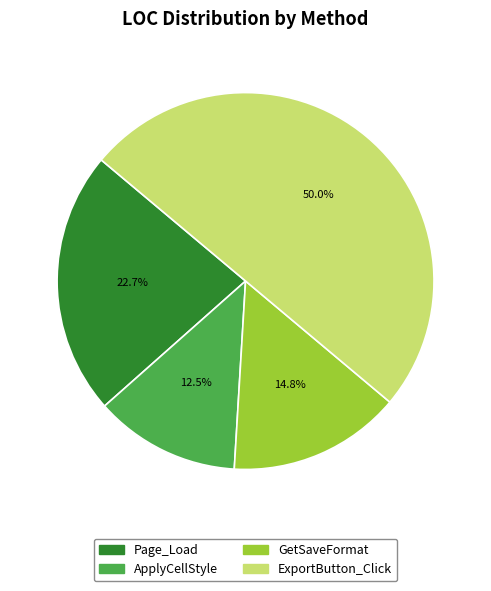

Rank the categories by value from highest to lowest.

ExportButton_Click, Page_Load, GetSaveFormat, ApplyCellStyle